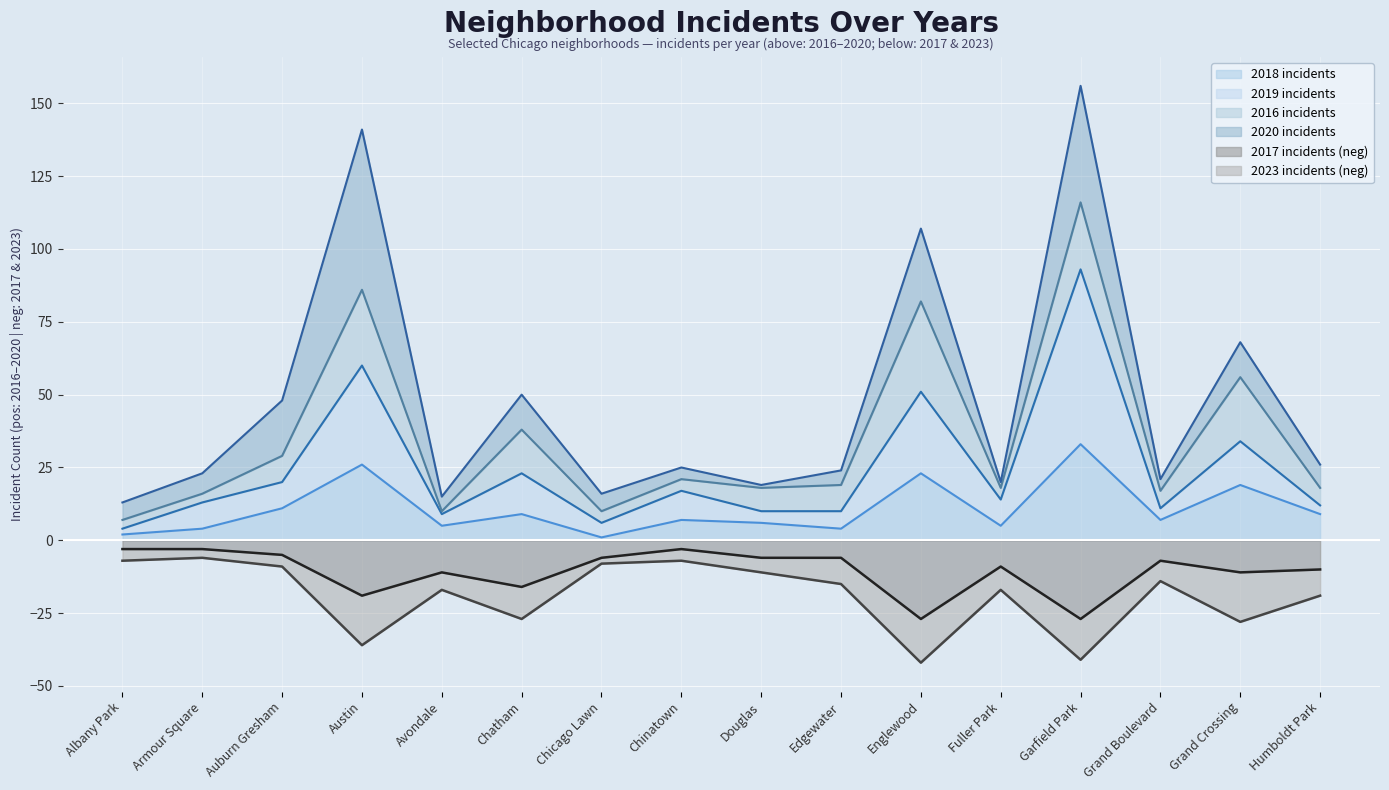

Between Chicago Lawn and Edgewater, which series saw the biggest shift?

2019